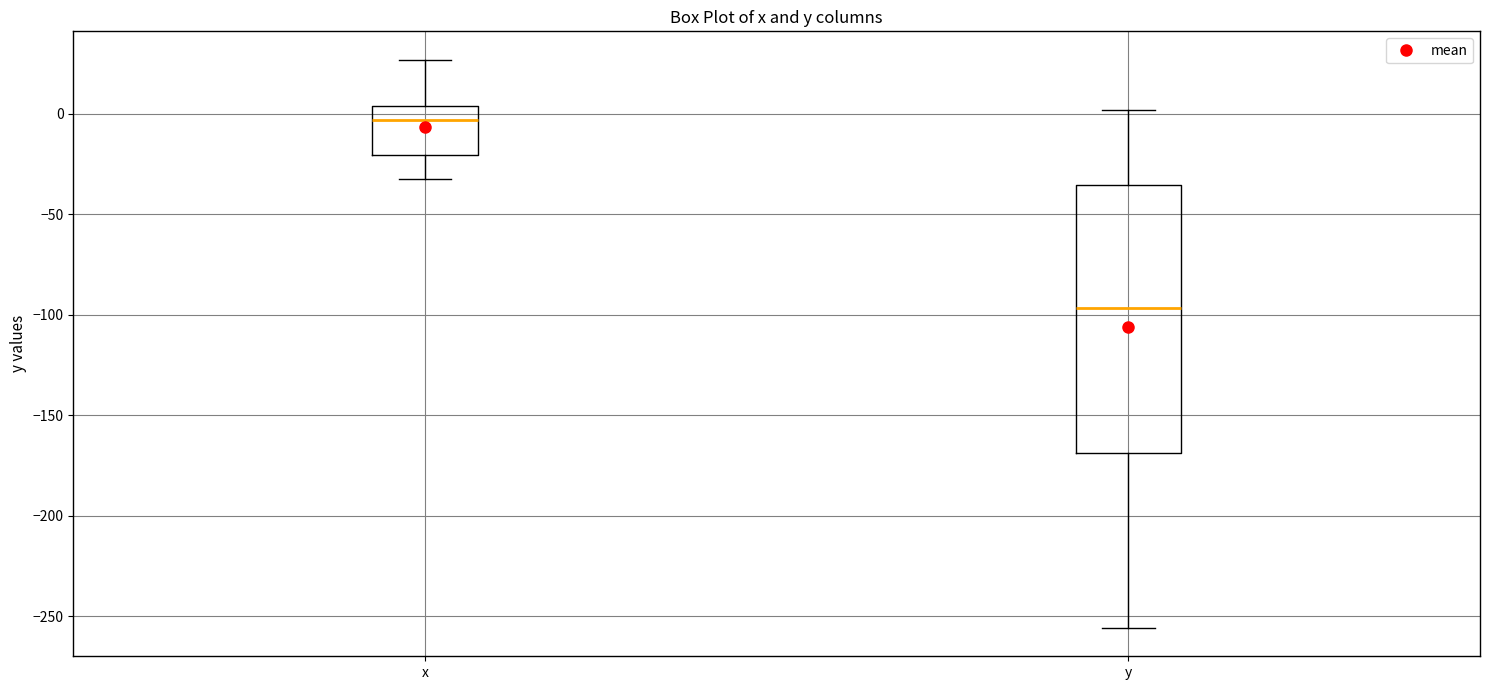

Comparing the boxes themselves (not the whiskers), which one is the tallest?

y